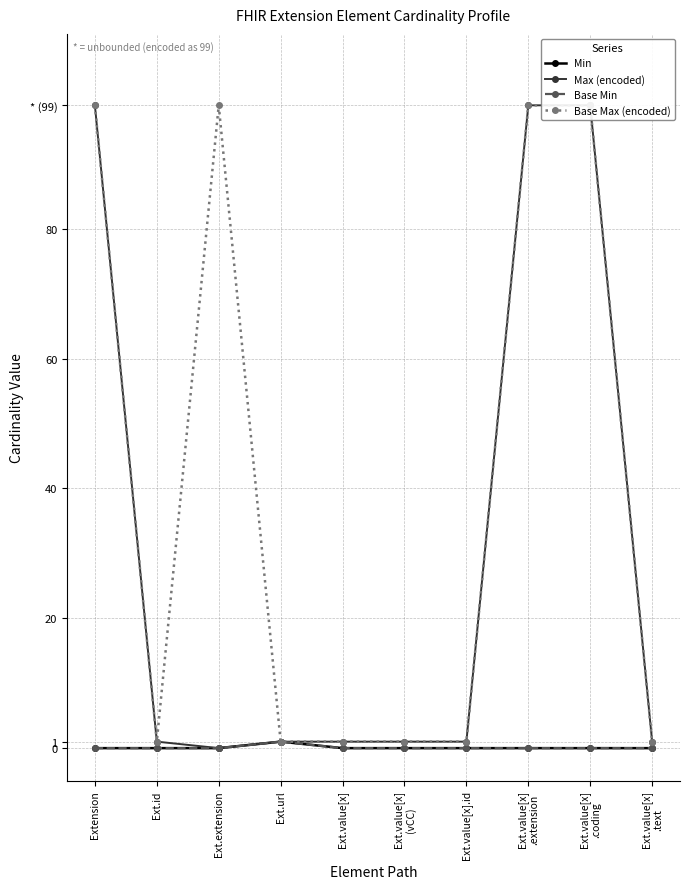

Does the chart display data point markers on the line(s)?

Yes